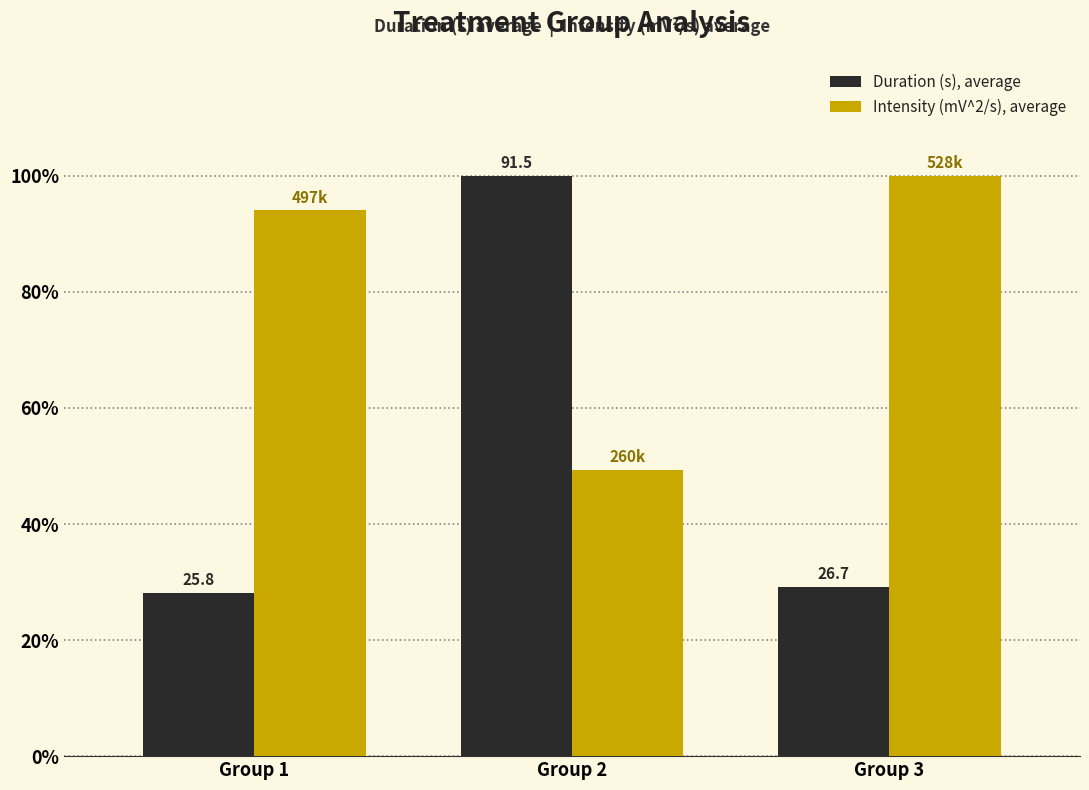

The Duration (s), average series shows 54.9 at Group 2. True or false?

False